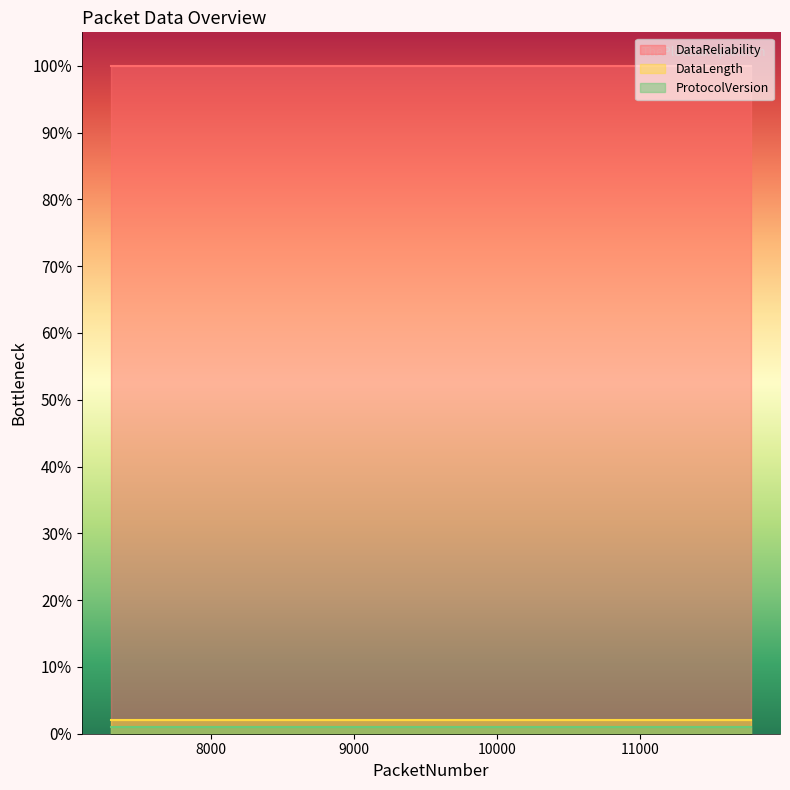

The DataLength series shows 1 at 11777. True or false?

False